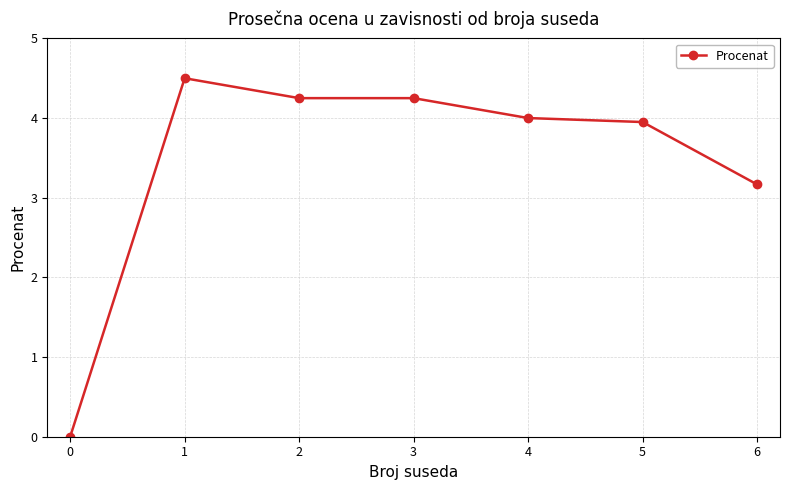

What is the change in value from 0 to 6?

+3.2